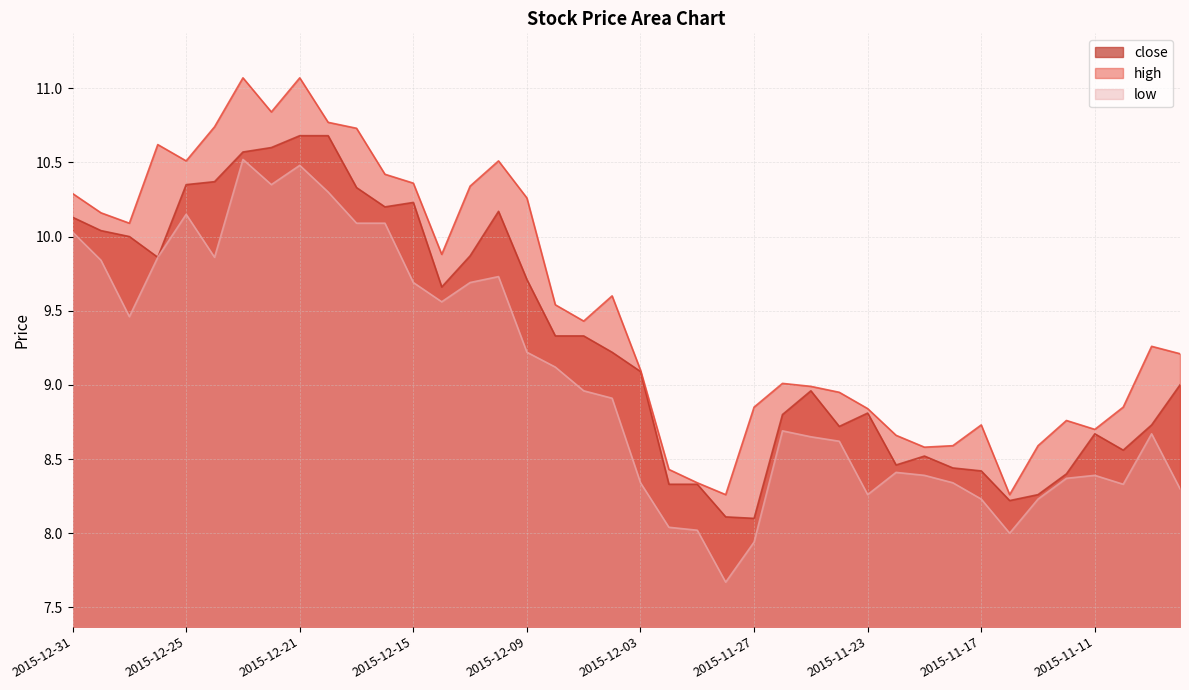

How many values in the close series exceed 9?

21